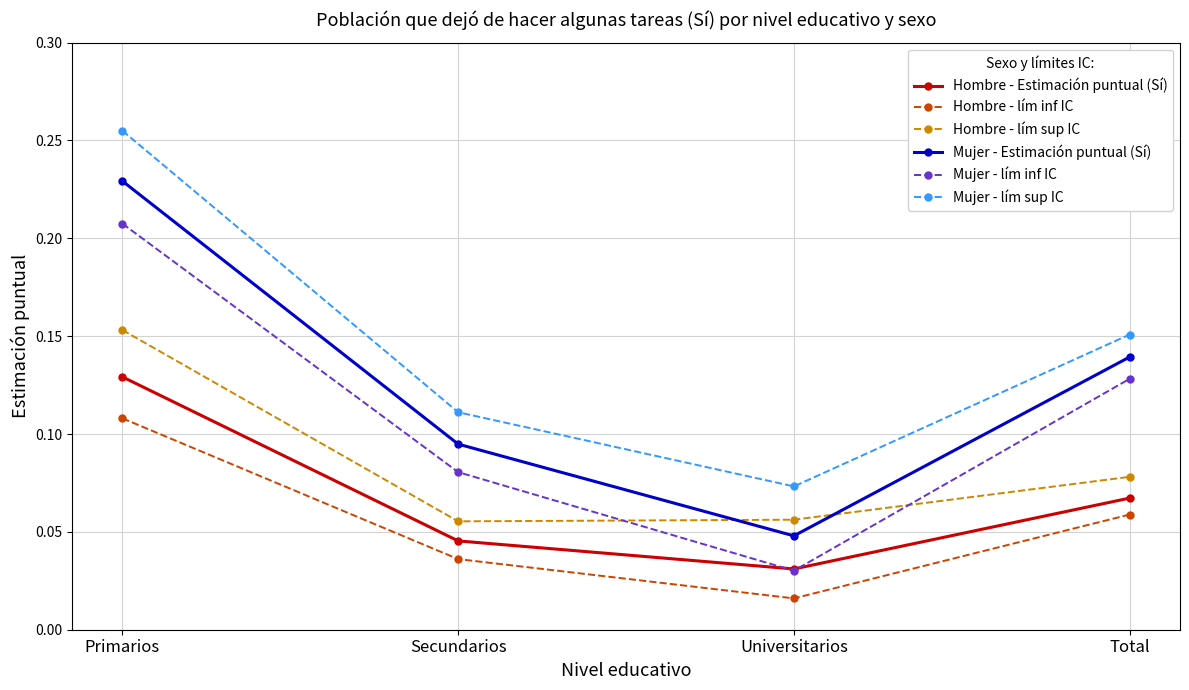

True or false: Hombre - Estimación puntual (Sí) has more than 1 interior local peaks.

False